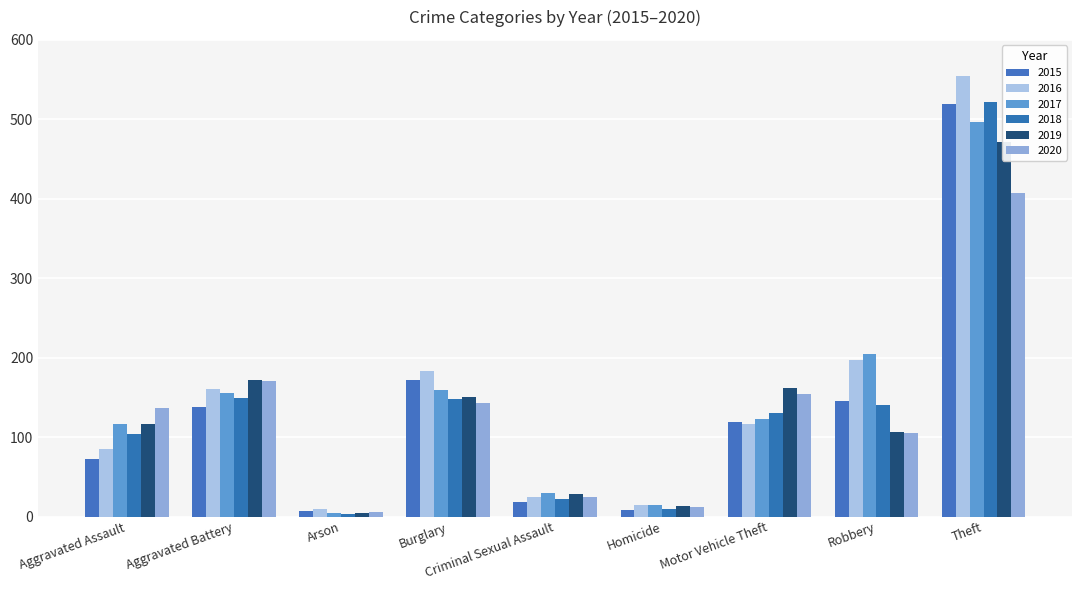

Reading right to left, list all the values displayed in this chart.

2015: 519	146	119	8	18	172	7	138	73
2016: 554	197	117	14	25	183	9	160	85
2017: 497	205	123	15	29	159	4	155	116
2018: 522	141	130	10	22	148	3	149	104
2019: 472	107	162	13	28	150	4	172	116
2020: 407	105	154	12	25	143	6	170	136